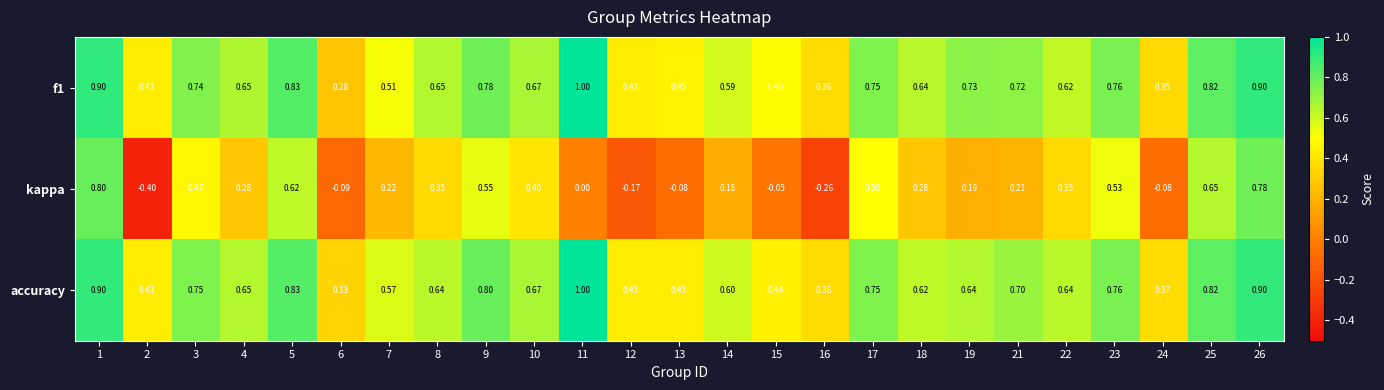

Between 15 and 26, which series saw the biggest shift?

kappa